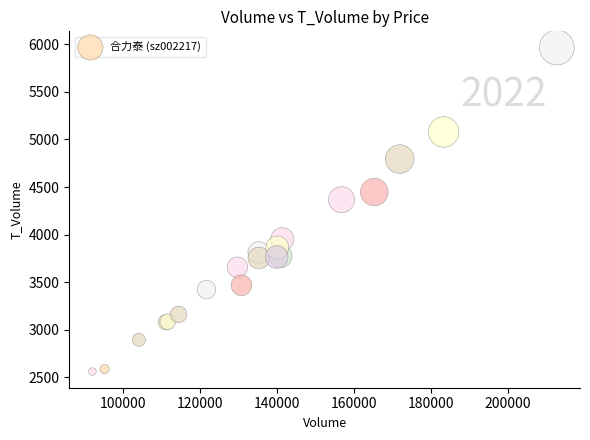

What Y value in the scatter plot is closest to 4263?

4367